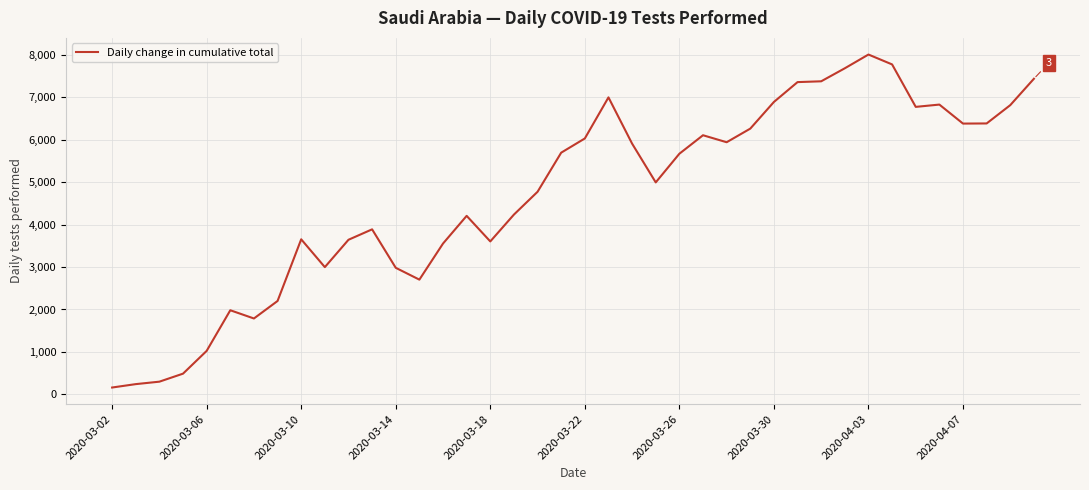

What is the maximum value shown in the chart?

8012